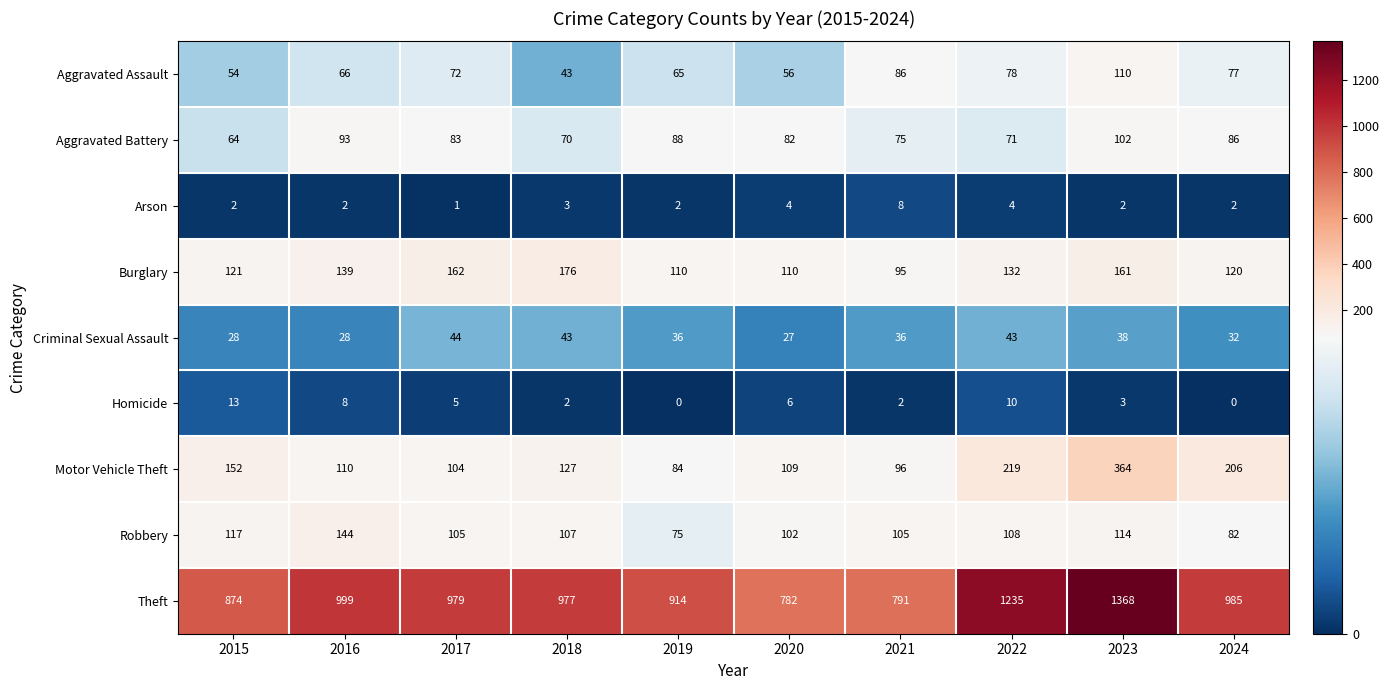

Which series changed the most between 2020 and 2023?

Theft